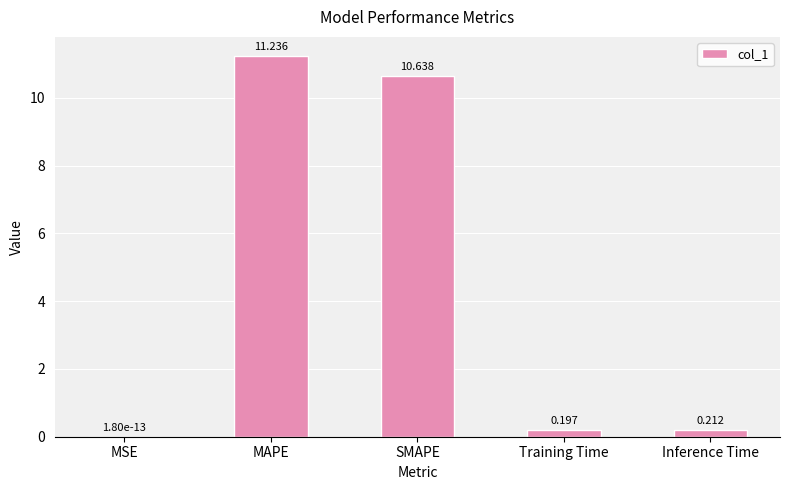

Does the chart contain stacked bars?

No